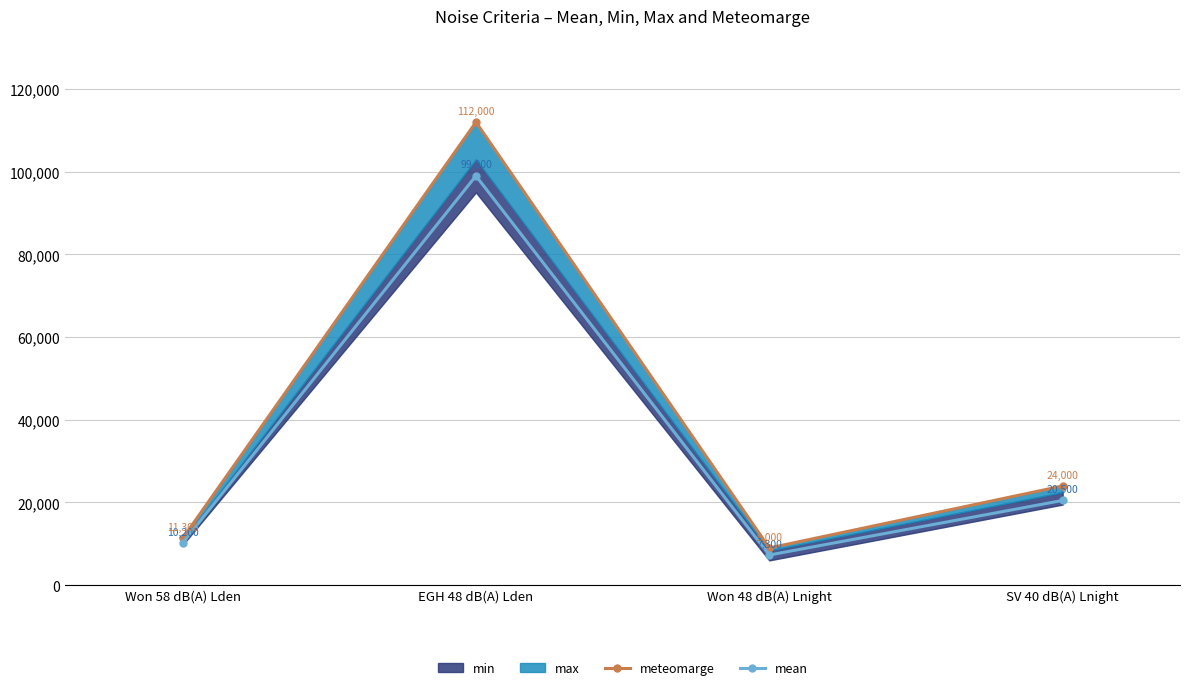

What is the sum of all mean values?

137000